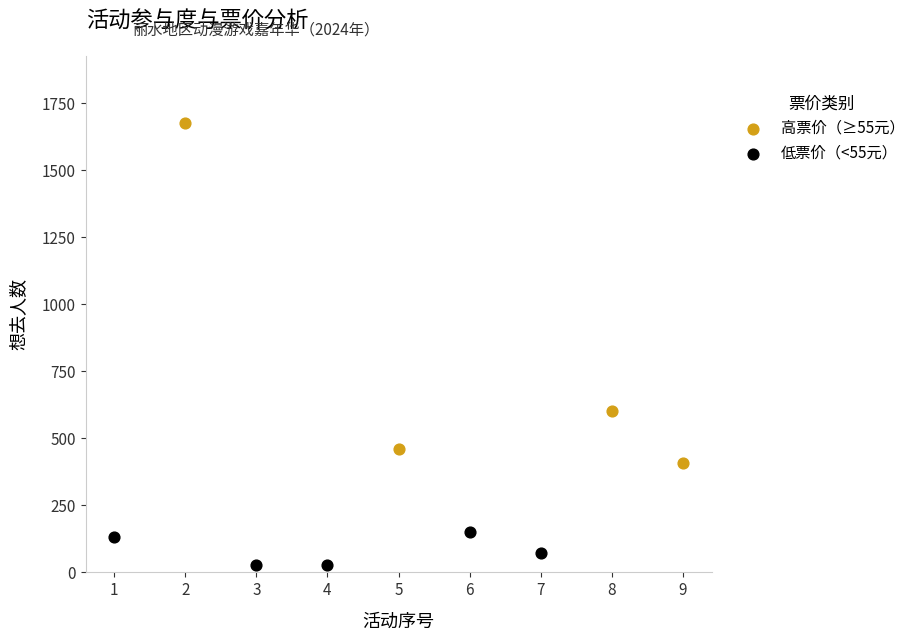

Which series has the largest Y range (max minus min)?

高票价（≥55元）